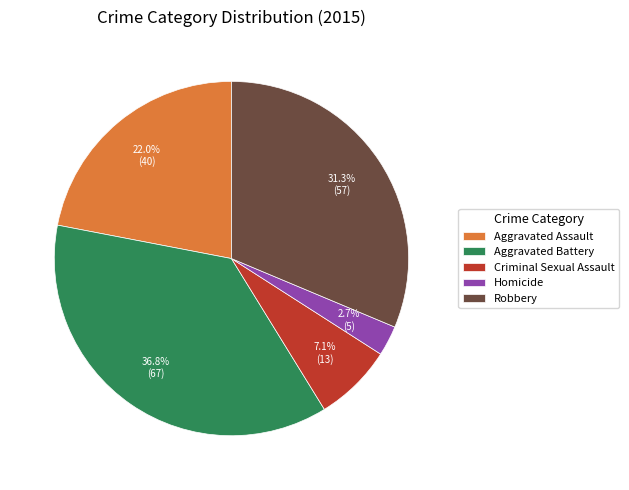

What is the largest slice in the pie chart?

Aggravated Battery